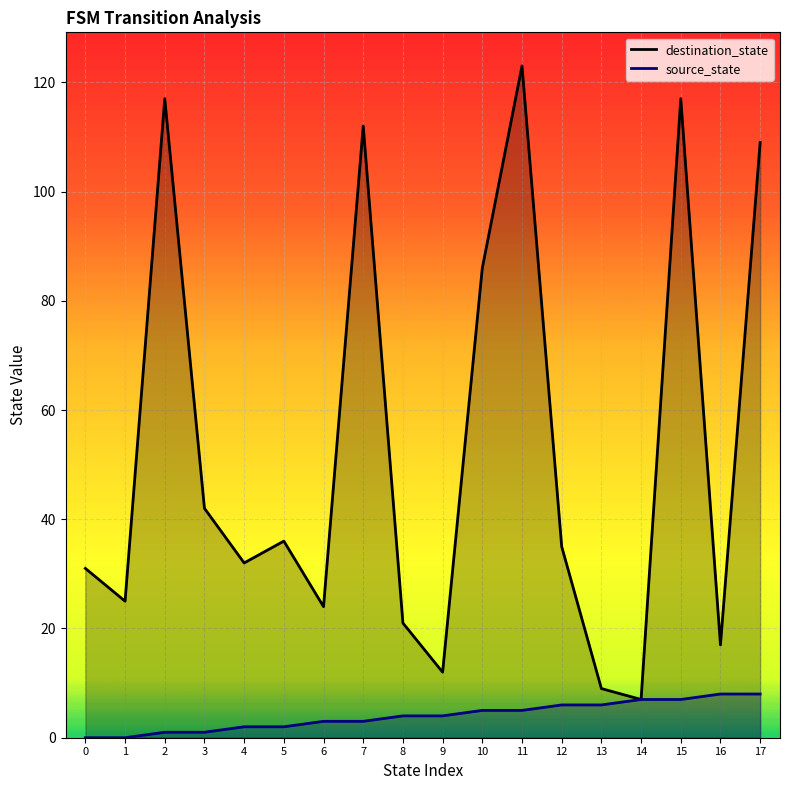

Is the value of source_state at 16 greater than the value of destination_state at 16?

No